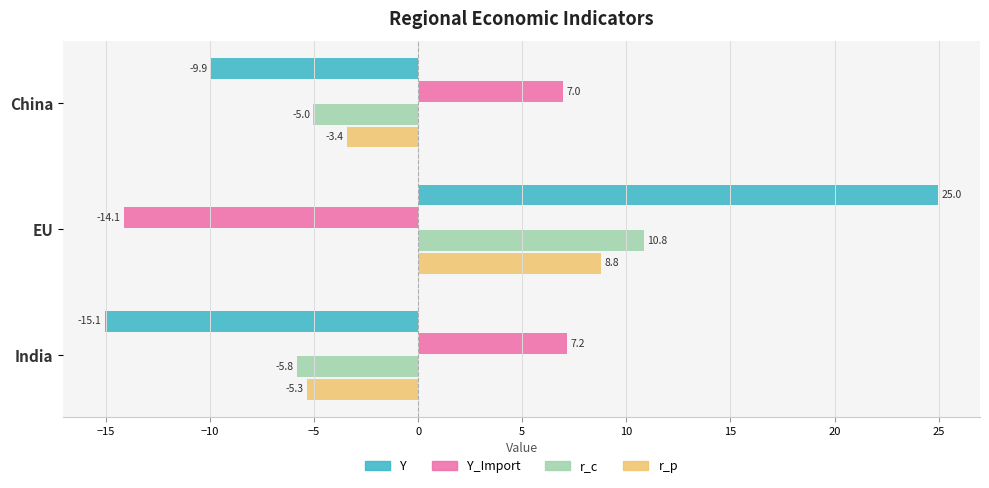

How many values in the Y_Import series are below 6?

1